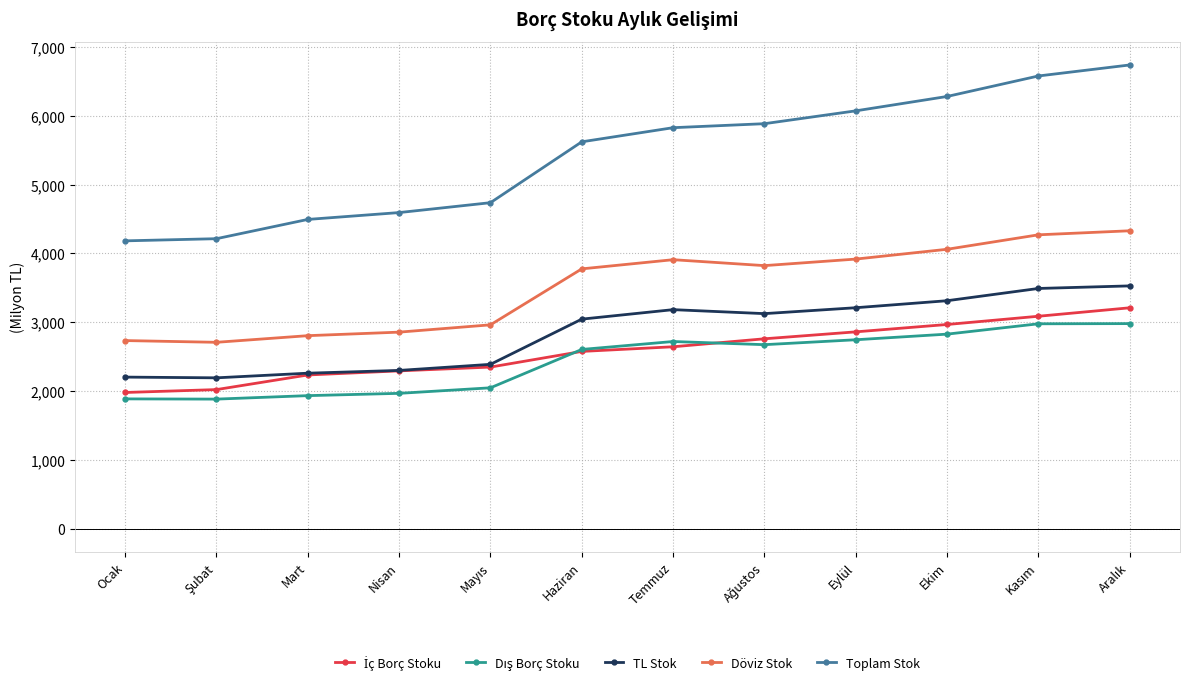

Rank the series at Ağustos from lowest to highest value.

Dış Borç Stoku, İç Borç Stoku, TL Stok, Döviz Stok, Toplam Stok